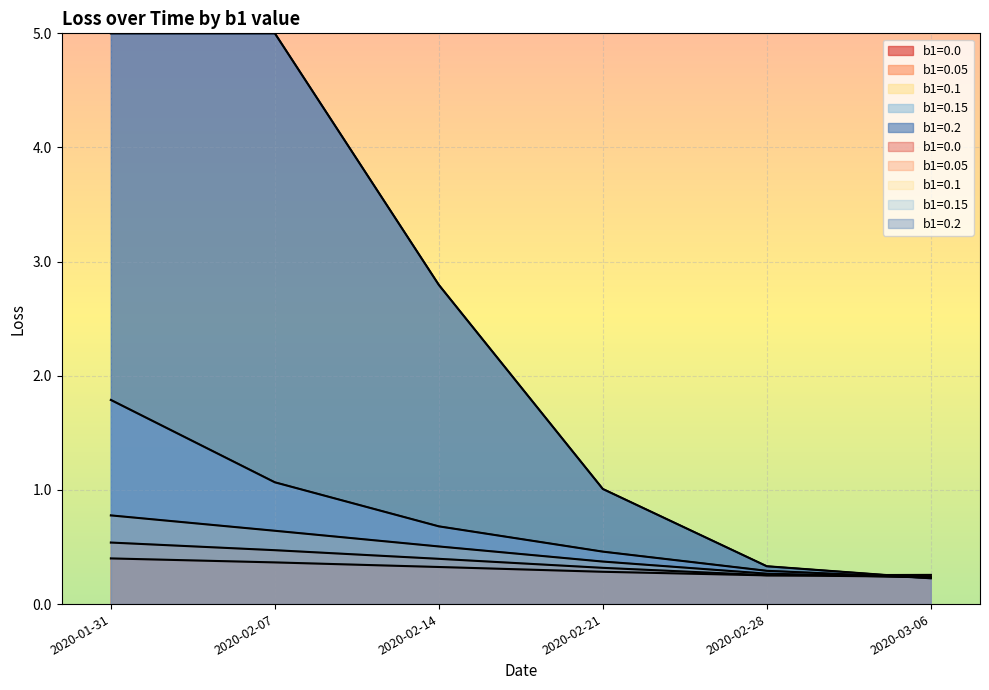

Which category has the highest value in the b1=0.0 series?

2020-01-31